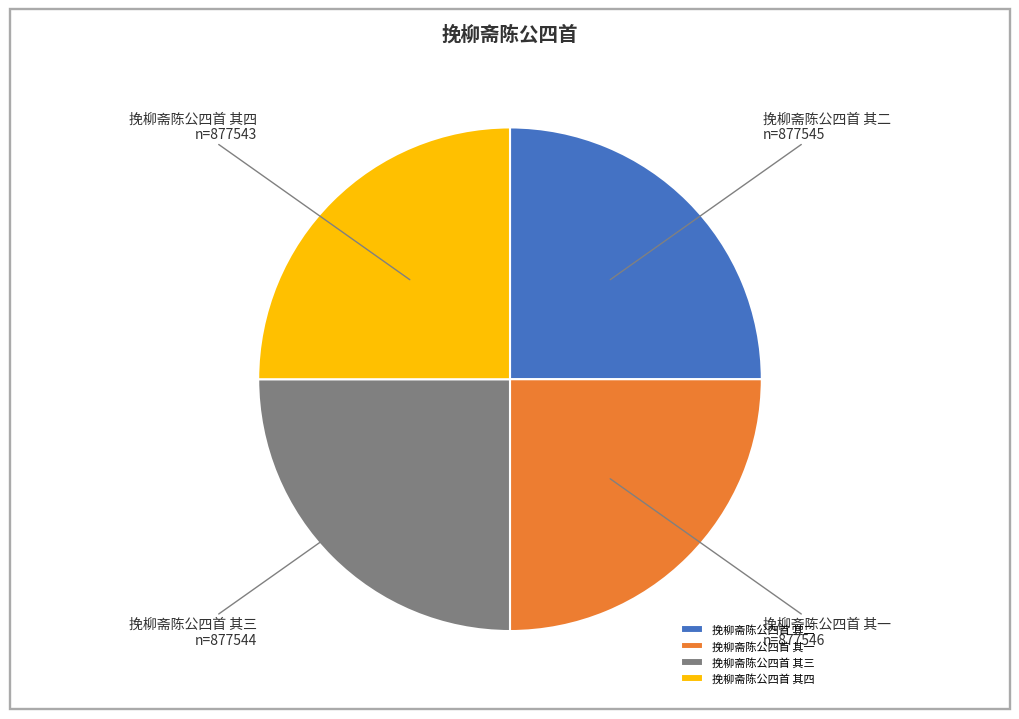

Which category has the smallest portion of the pie?

挽柳斋陈公四首 其四